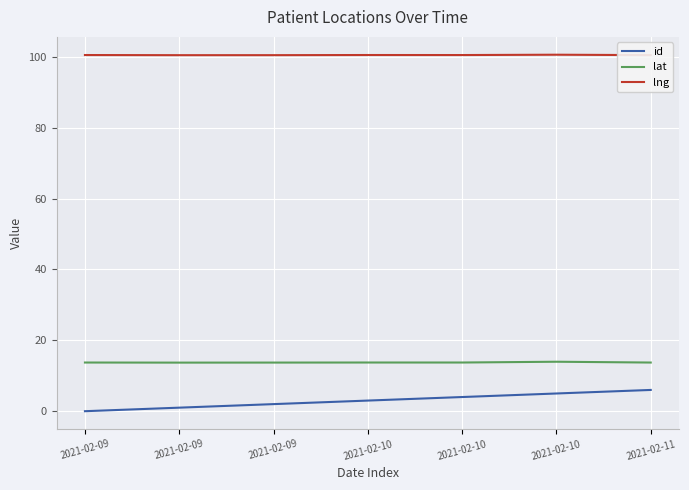

At which category does lng reach its first local peak?

2021-02-10